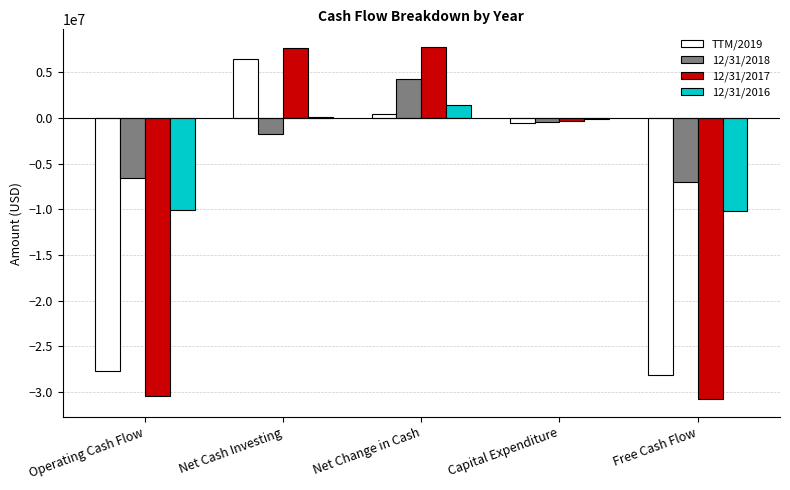

How many groups of bars are there?

5